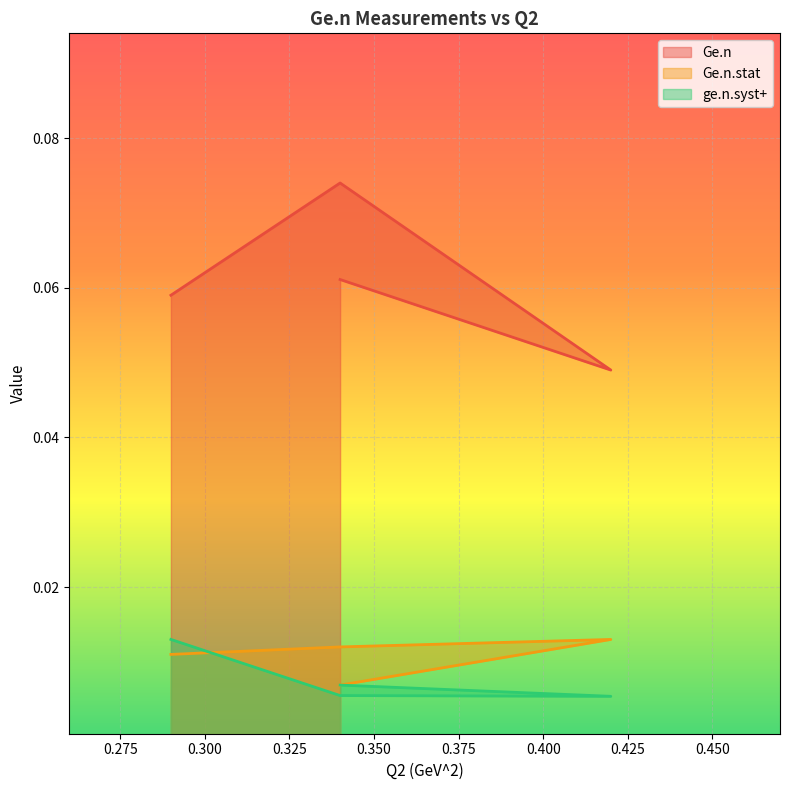

What are all the series names shown in the legend?

Ge.n, Ge.n.stat, ge.n.syst+